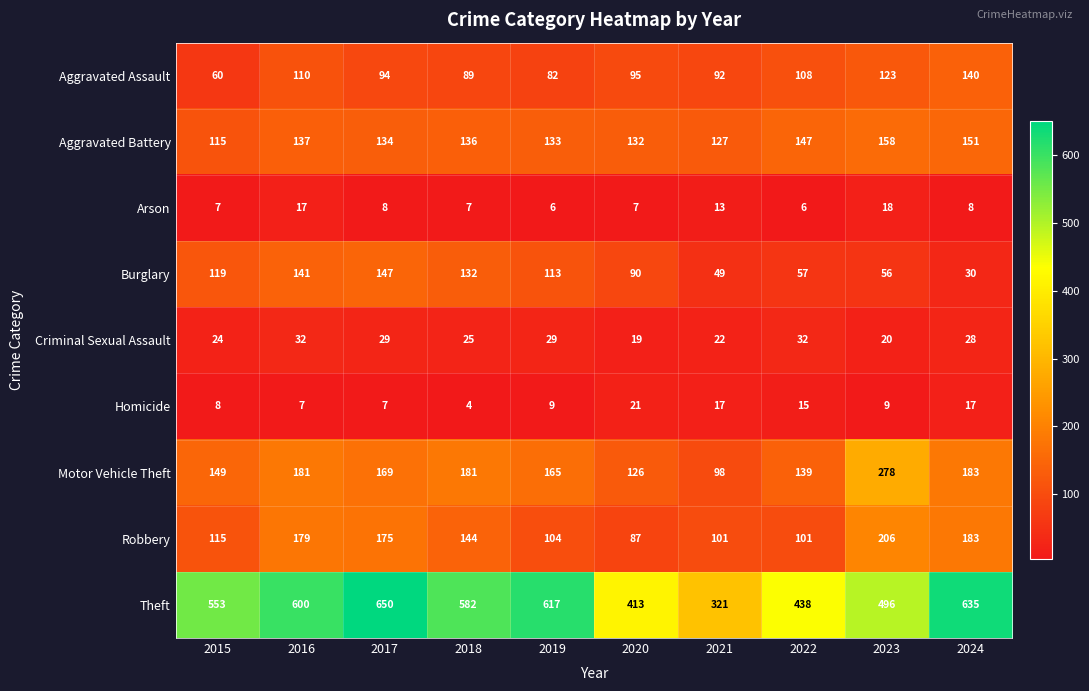

Where does the Theft series first go above 582?

2016